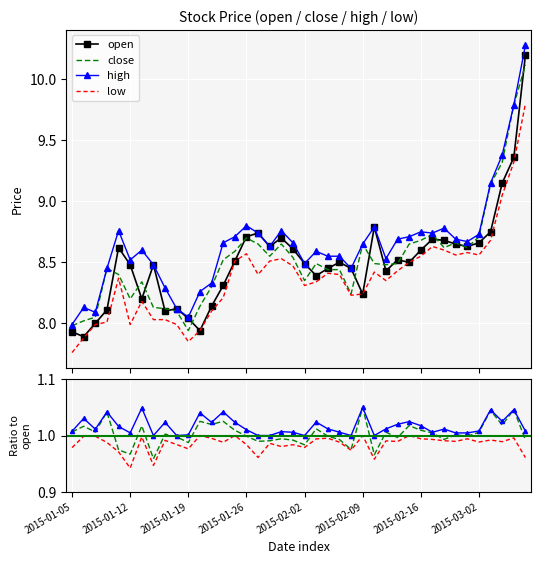

The value of open at 2015-03-05 is 9.4. True or false?

True